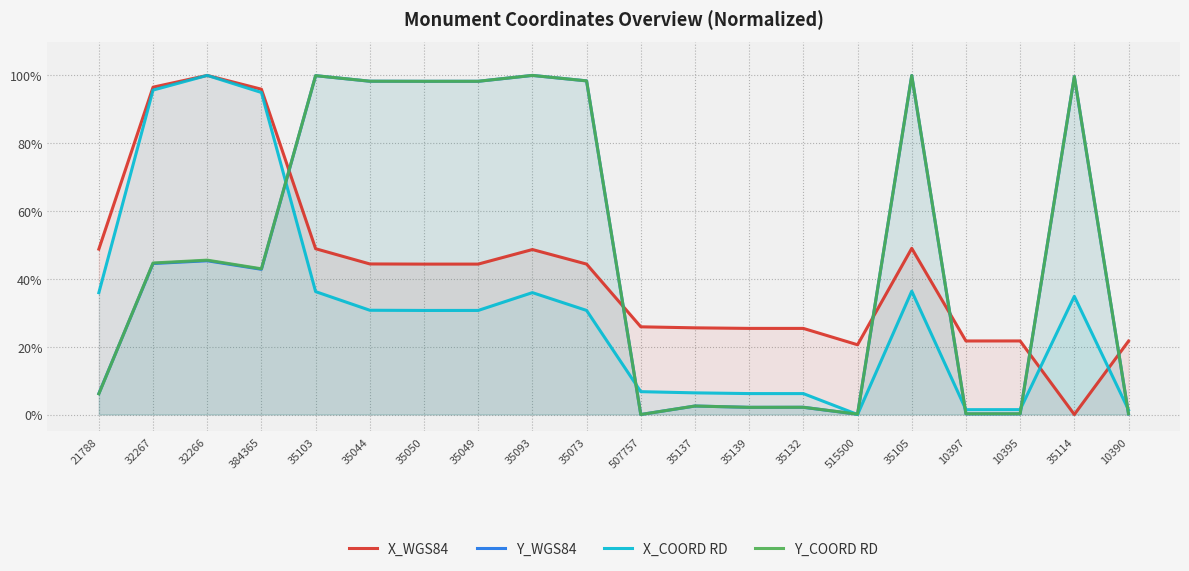

Rank the series at 10397 from lowest to highest value.

Y_WGS84, Y_COORD RD, X_COORD RD, X_WGS84